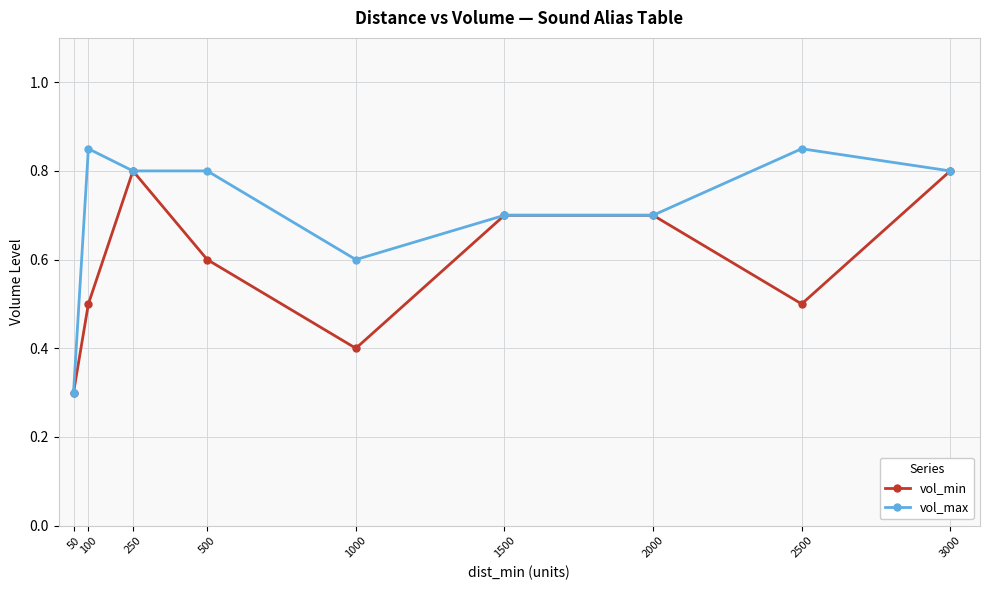

How many data points does each series have?

9